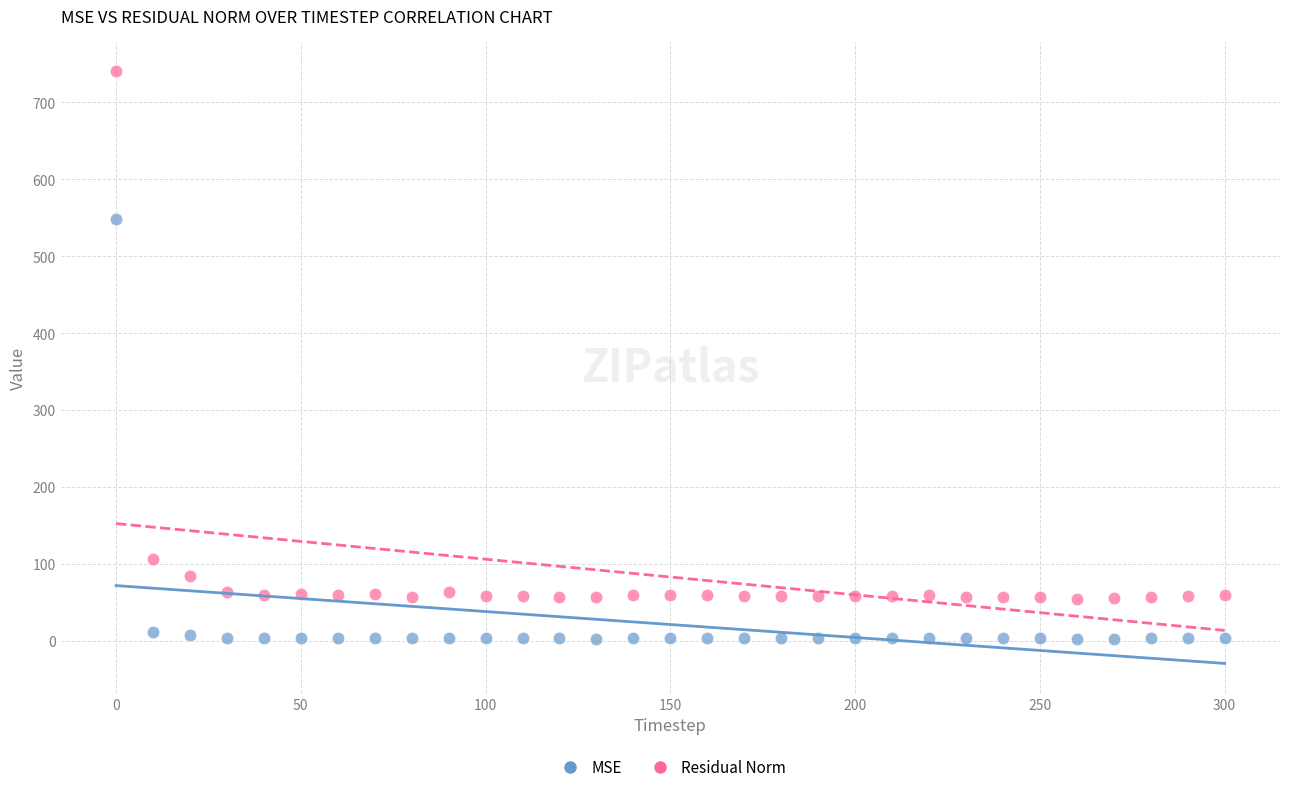

What are all the series names shown in the legend?

MSE, Residual Norm